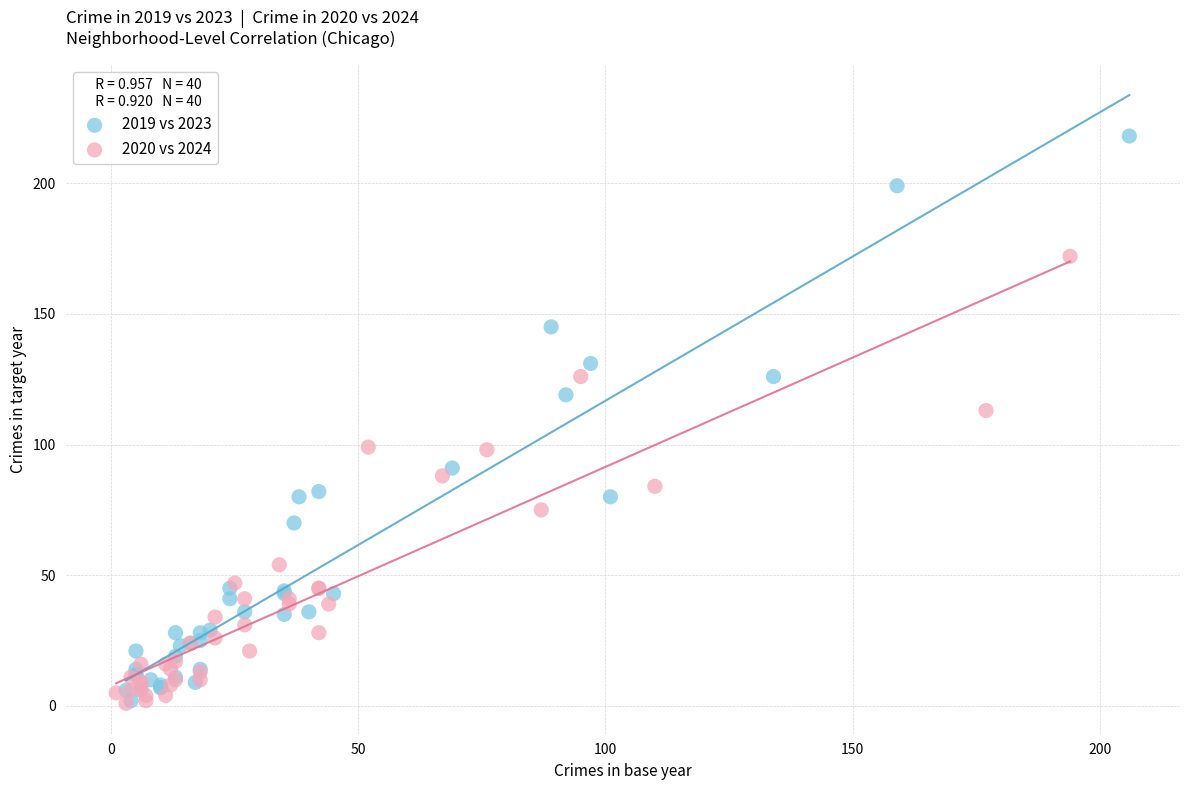

Which series has the largest Y range (max minus min)?

2019 vs 2023